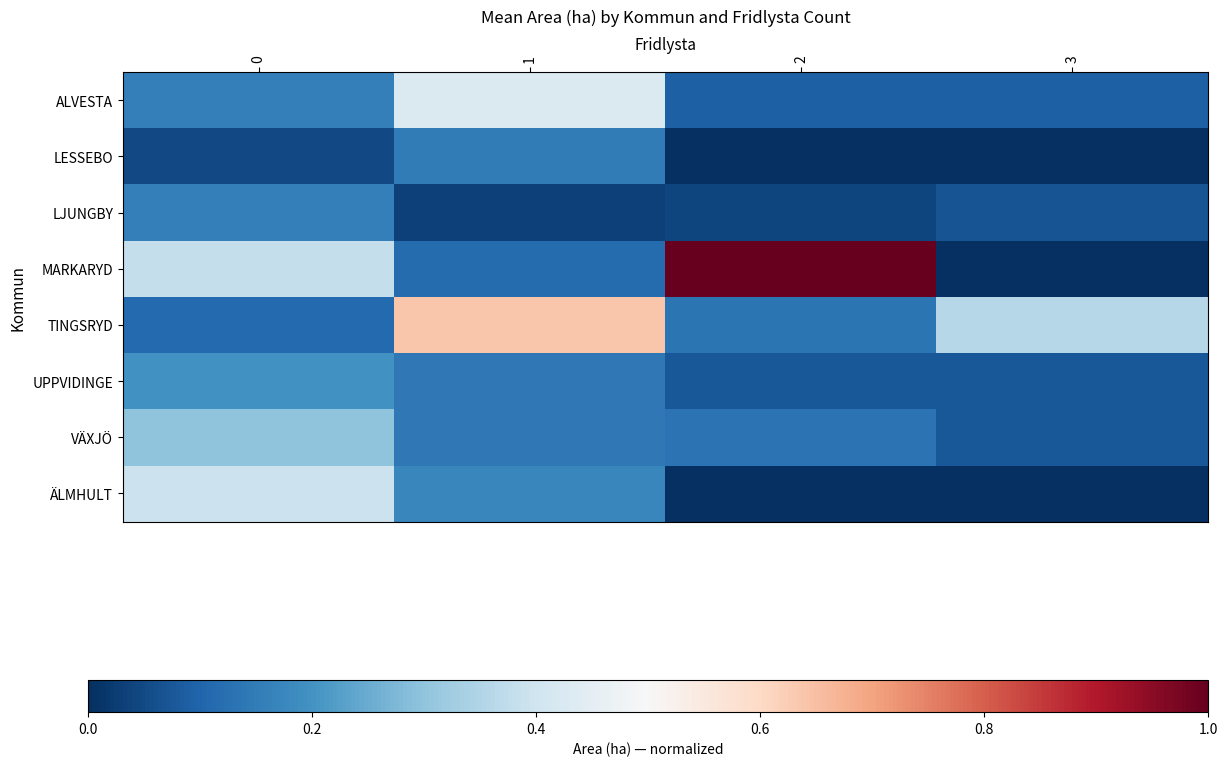

Which label corresponds to the smallest value in the chart?

2